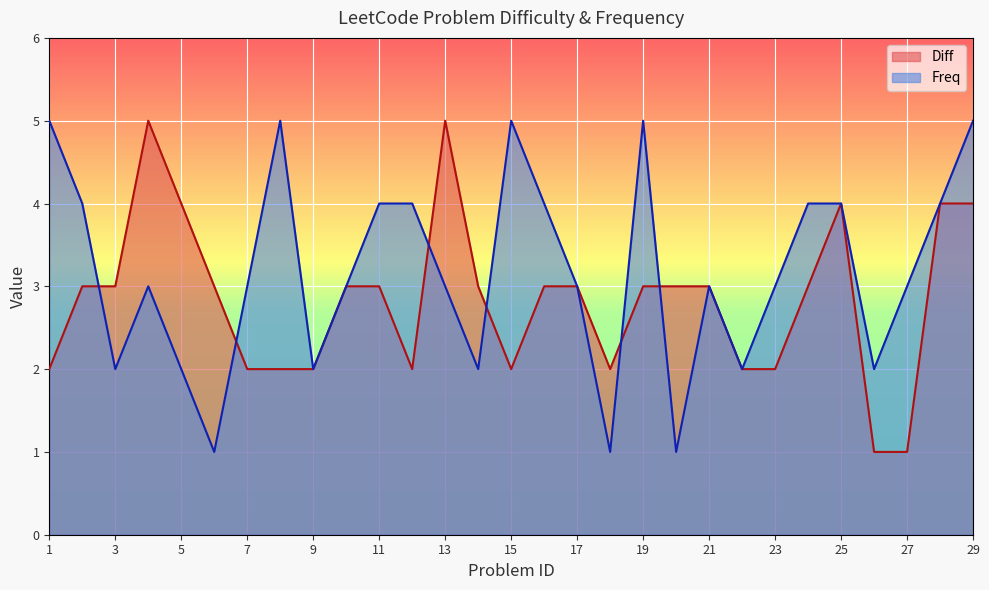

What is the difference between the values at 17 and 28?

1